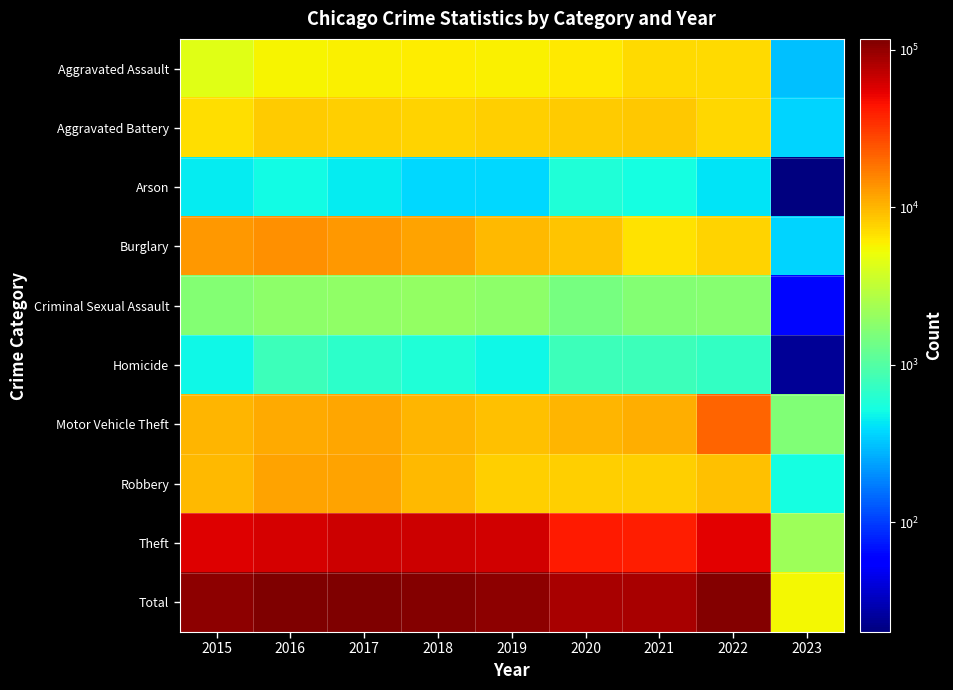

Between 2015 and 2019, which is larger?

2019